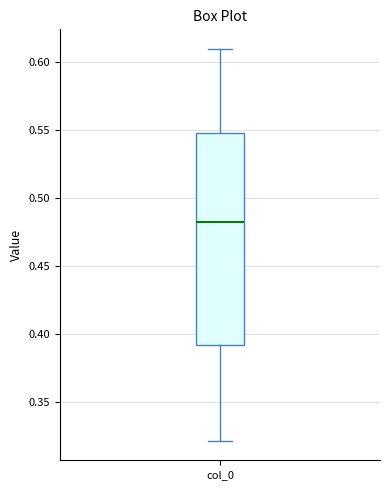

Read this box plot against the y-axis: the position of the median line, the range covered by the box, and the ends of both whiskers. The values are not printed on the chart, so give them approximately, as read against the axis.

median 0.48, box 0.39 to 0.55, whiskers 0.32 to 0.61